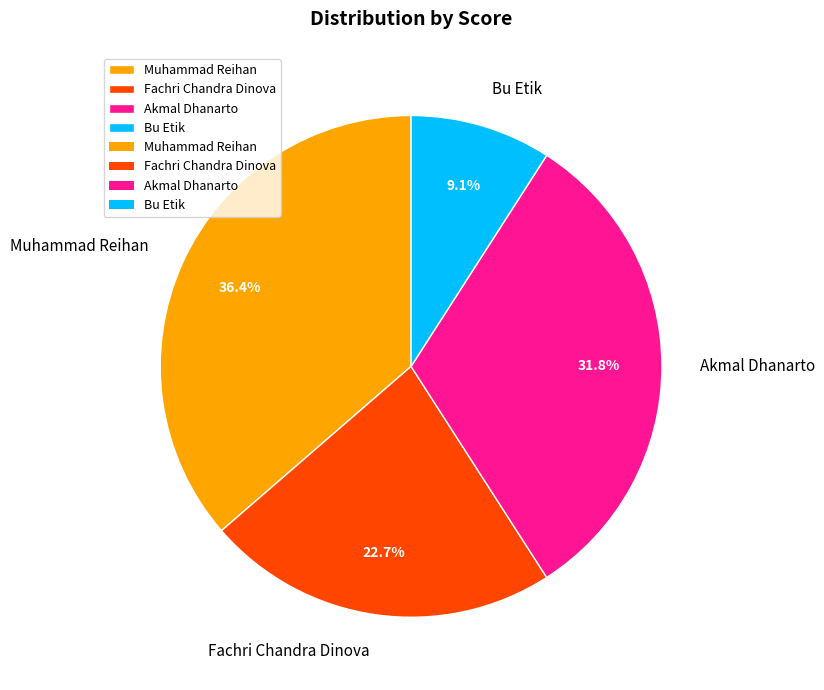

What portion of the pie excludes Fachri Chandra Dinova?

77.3%